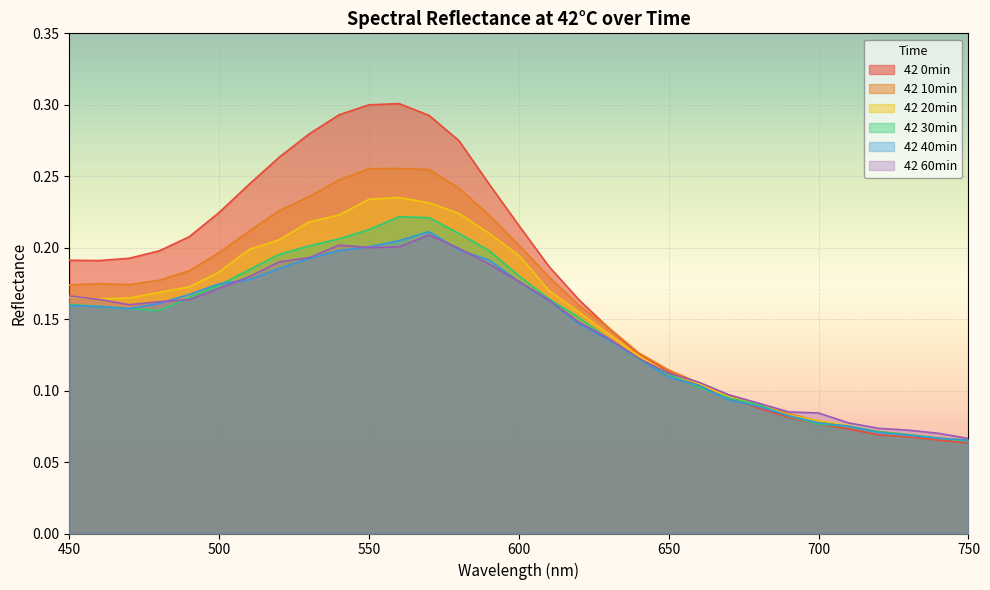

What value does the 42 20min series have at 610?

0.2